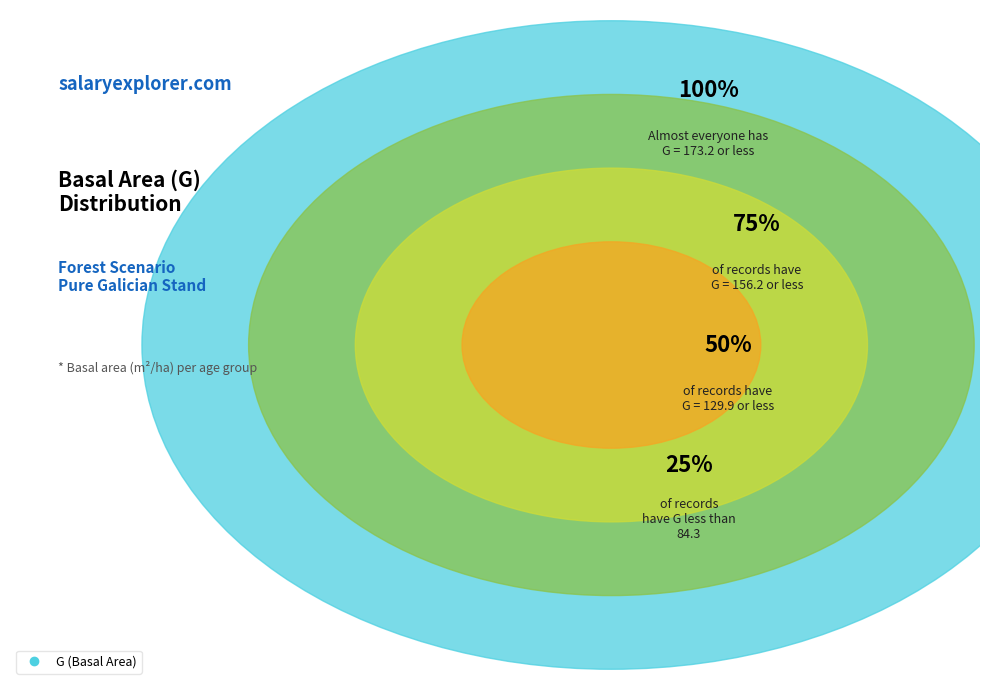

Between 1 and 0, which is larger?

1